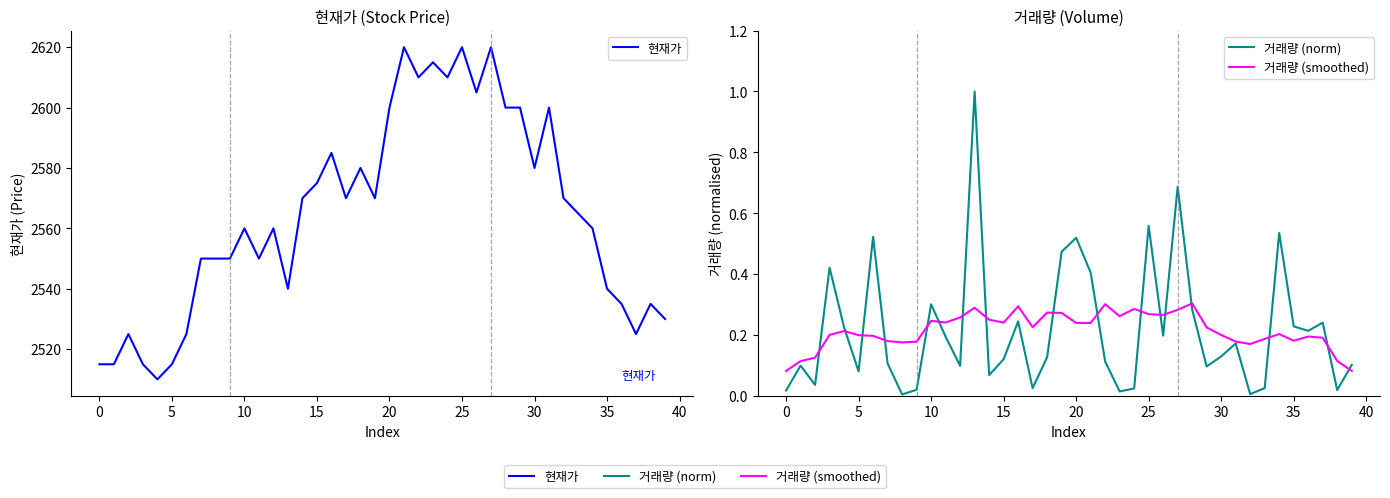

What is the total value across all series at 31?

2600.4